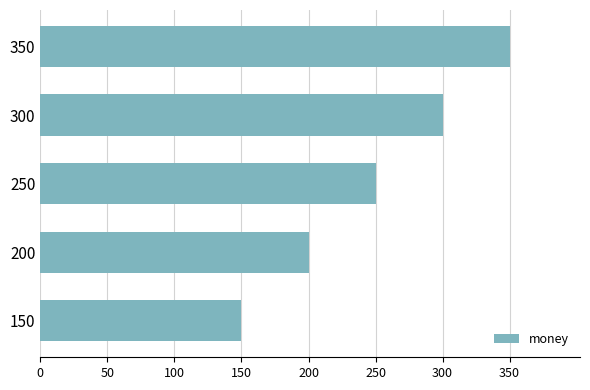

Which label corresponds to the smallest value in the chart?

150